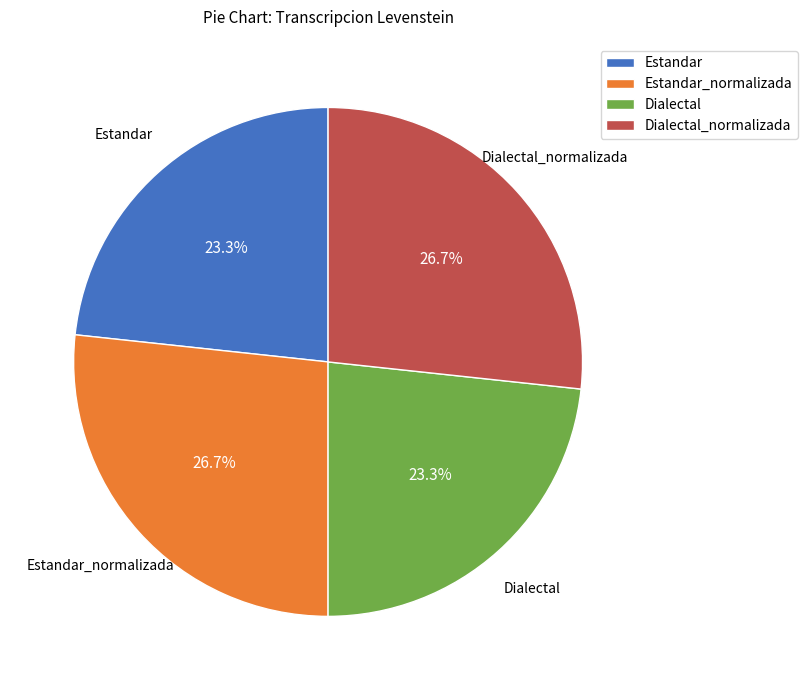

Does any single category account for the majority?

No